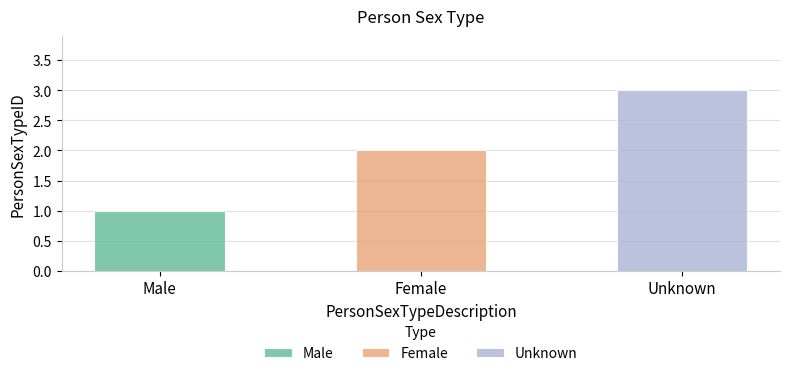

Rank the categories by value from highest to lowest.

Unknown, Female, Male